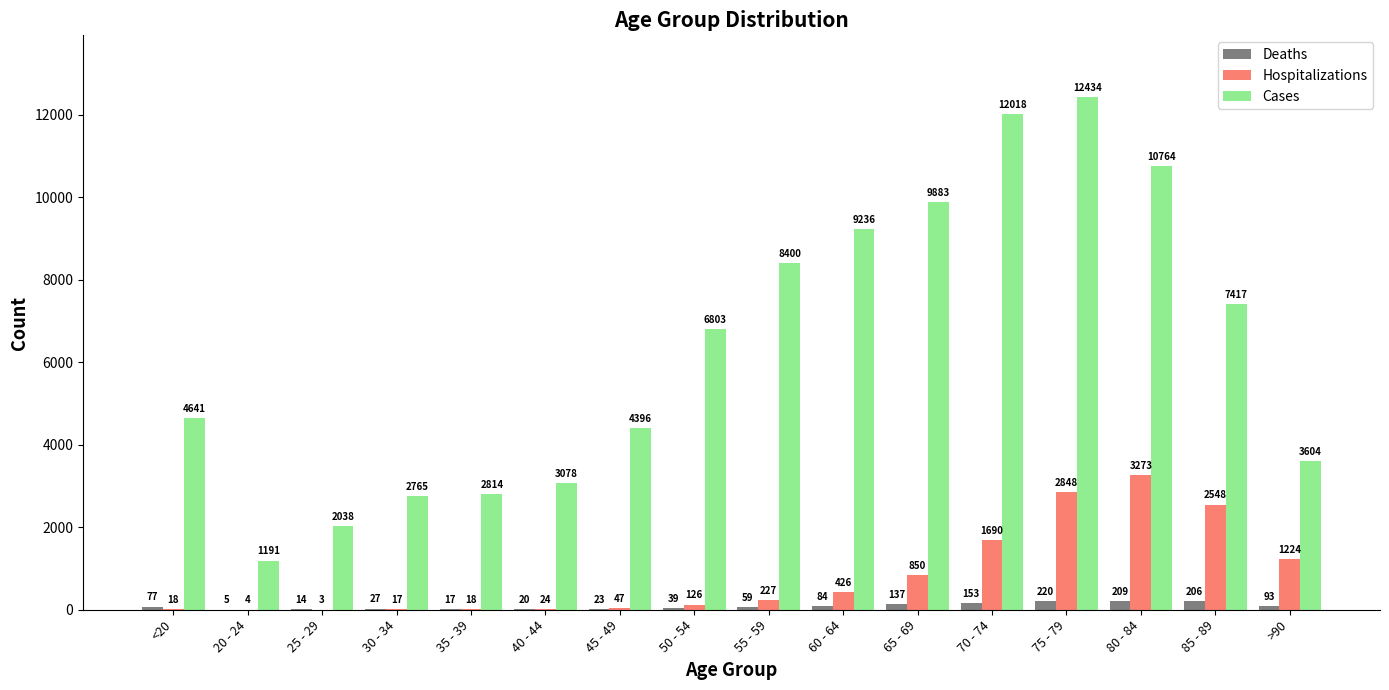

At which label is Hospitalizations closest to 1638?

70 - 74